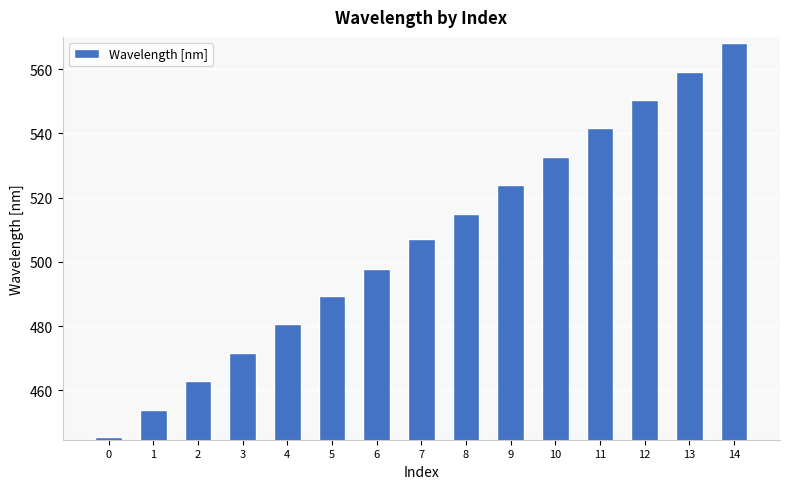

List the labels in order of value, largest first.

14, 13, 12, 11, 10, 9, 8, 7, 6, 5, 4, 3, 2, 1, 0